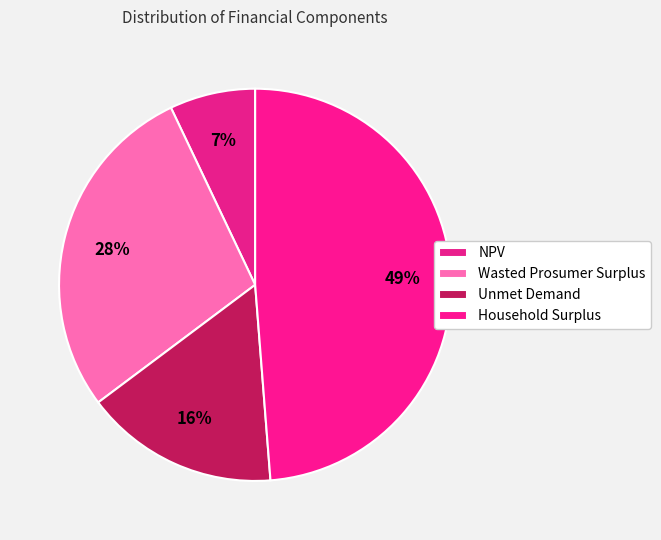

Does Wasted Prosumer Surplus represent more than half of the total?

No